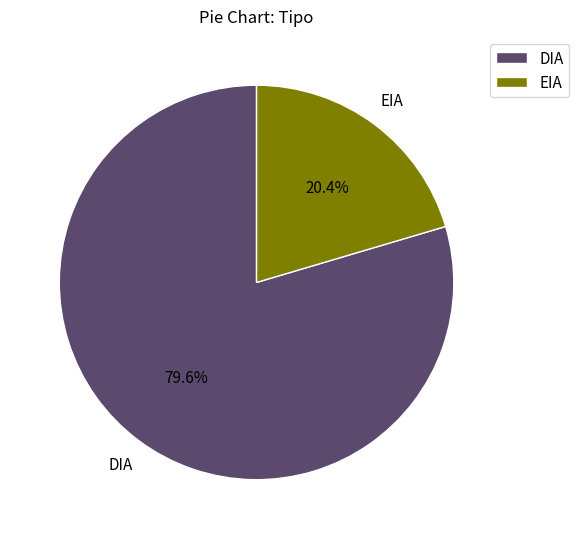

What percentage is the DIA slice, to the nearest percent?

80%